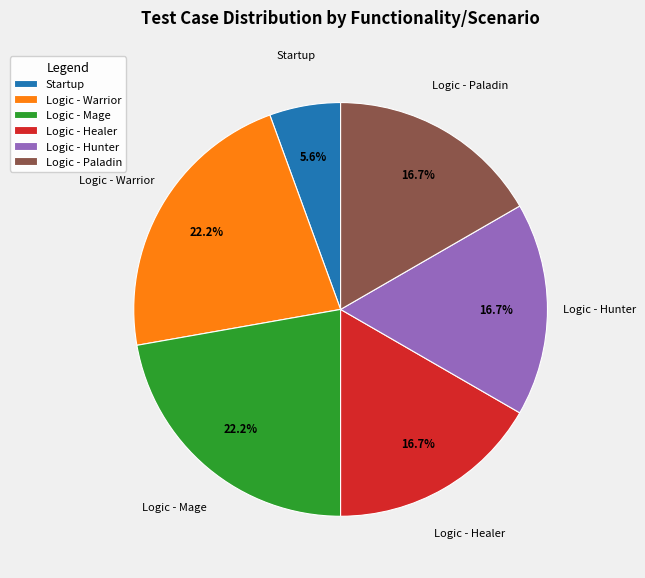

To the nearest percent, what portion does Logic - Paladin represent?

17%